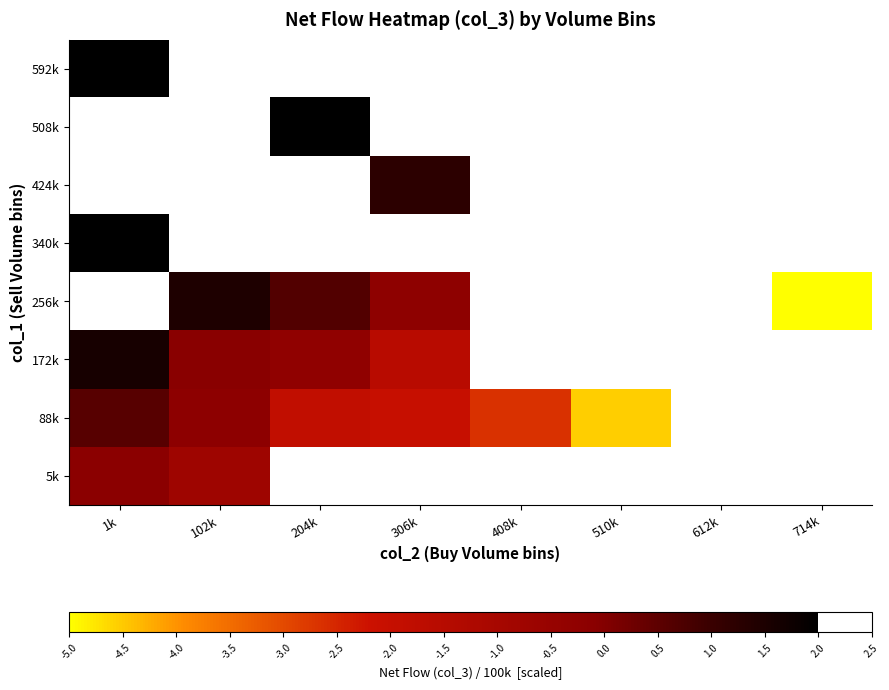

Where is 172k nearest to the value 0?

102k